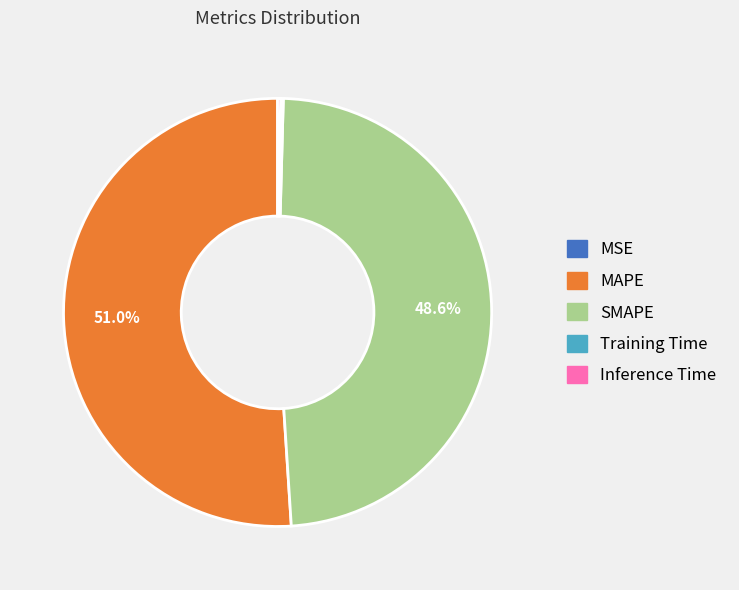

Which category has the biggest portion of the pie?

MAPE